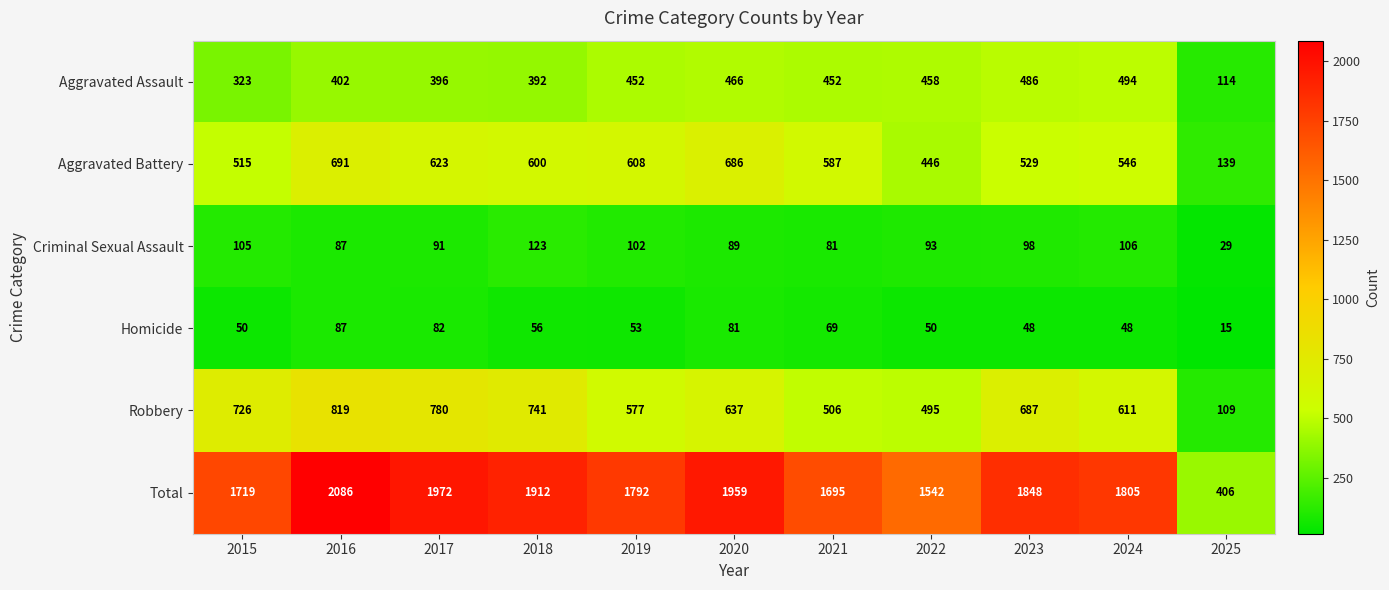

At 2024, list the series in order from smallest to largest.

Homicide, Criminal Sexual Assault, Aggravated Assault, Aggravated Battery, Robbery, Total